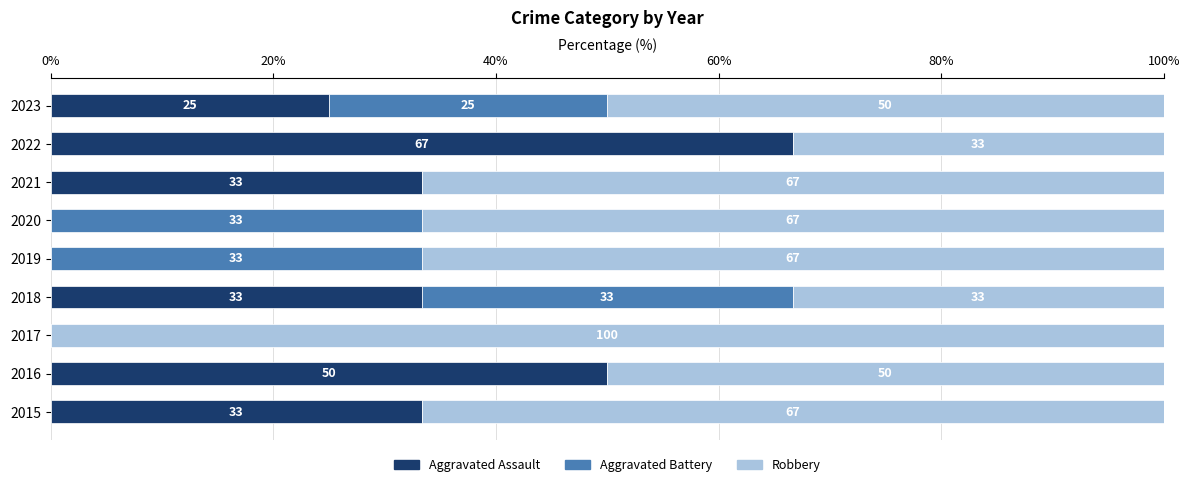

What is the total value across all series at 2022?

100.0